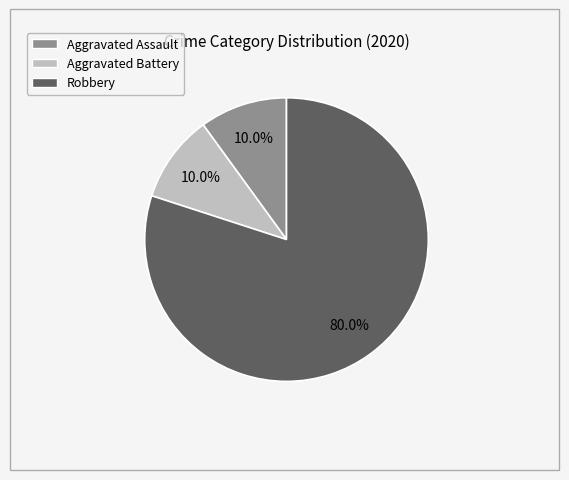

To the nearest percent, what portion does Robbery represent?

80%